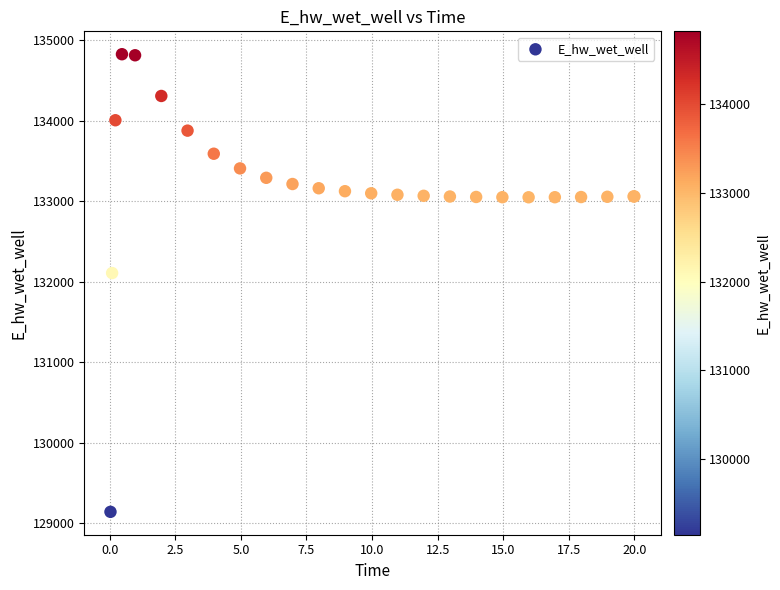

What Y value in the scatter plot is closest to 131984?

132108.3